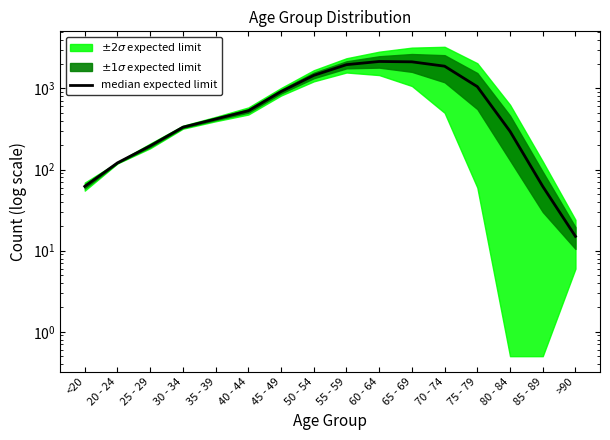

What is the change in value from 45 - 49 to 70 - 74?

+967